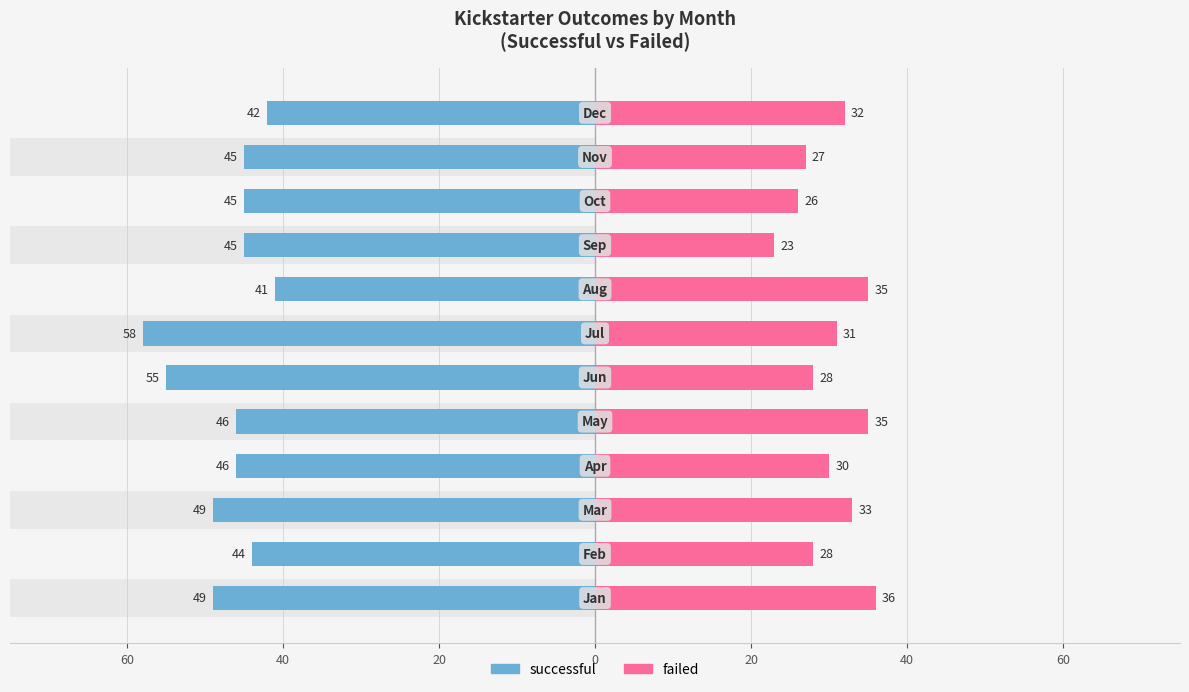

What is the difference between the maximum and second lowest values in the successful series?

16